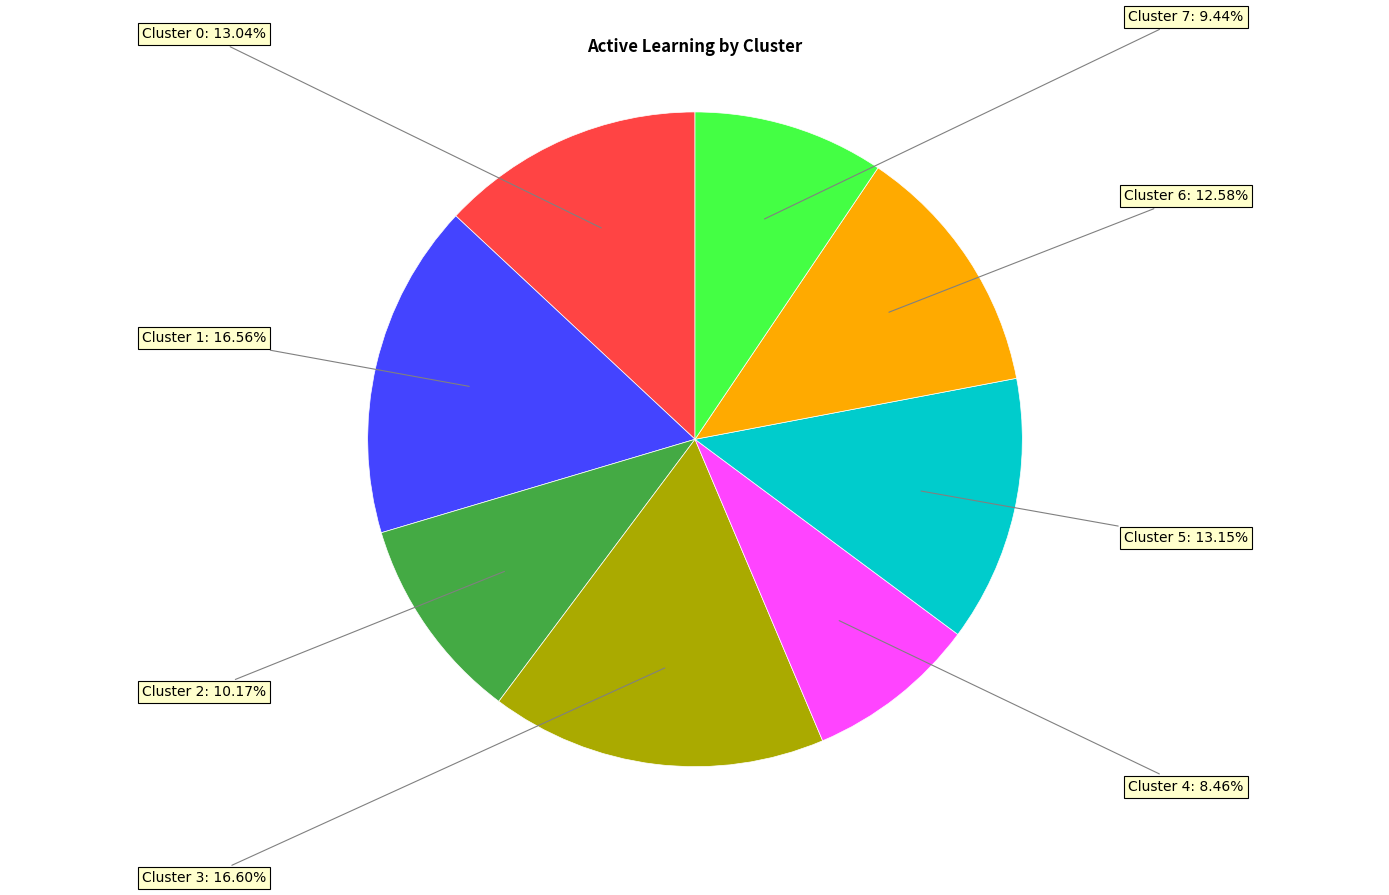

Is there any slice that represents more than half of the pie?

No